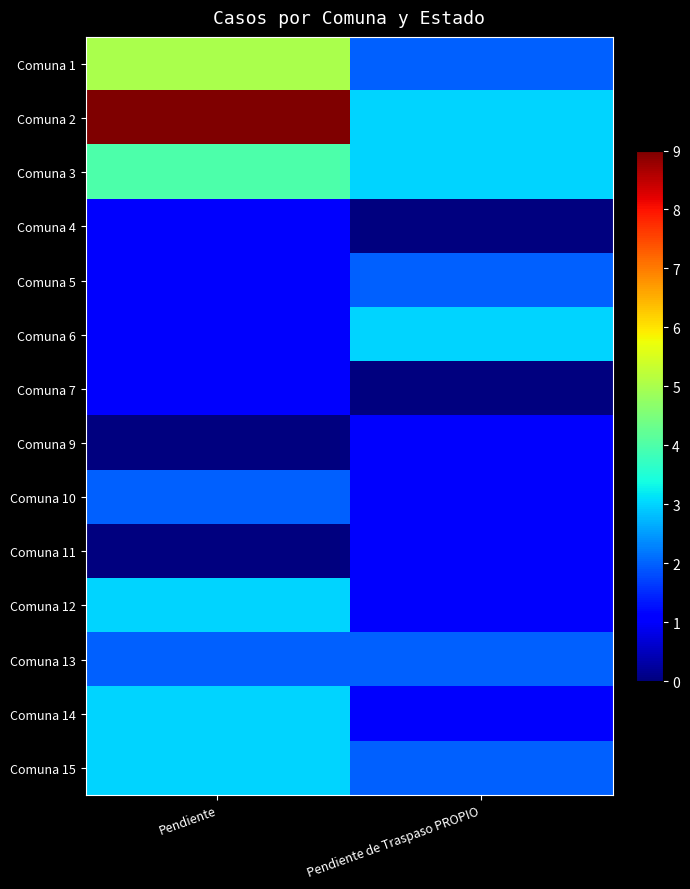

Reading left to right, list all the values displayed in this chart.

Comuna 1: Pendiente=5	Pendiente de Traspaso PROPIO=2
Comuna 2: Pendiente=9	Pendiente de Traspaso PROPIO=3
Comuna 3: Pendiente=4	Pendiente de Traspaso PROPIO=3
Comuna 4: Pendiente=1	Pendiente de Traspaso PROPIO=0
Comuna 5: Pendiente=1	Pendiente de Traspaso PROPIO=2
Comuna 6: Pendiente=1	Pendiente de Traspaso PROPIO=3
Comuna 7: Pendiente=1	Pendiente de Traspaso PROPIO=0
Comuna 9: Pendiente=0	Pendiente de Traspaso PROPIO=1
Comuna 10: Pendiente=2	Pendiente de Traspaso PROPIO=1
Comuna 11: Pendiente=0	Pendiente de Traspaso PROPIO=1
Comuna 12: Pendiente=3	Pendiente de Traspaso PROPIO=1
Comuna 13: Pendiente=2	Pendiente de Traspaso PROPIO=2
Comuna 14: Pendiente=3	Pendiente de Traspaso PROPIO=1
Comuna 15: Pendiente=3	Pendiente de Traspaso PROPIO=2